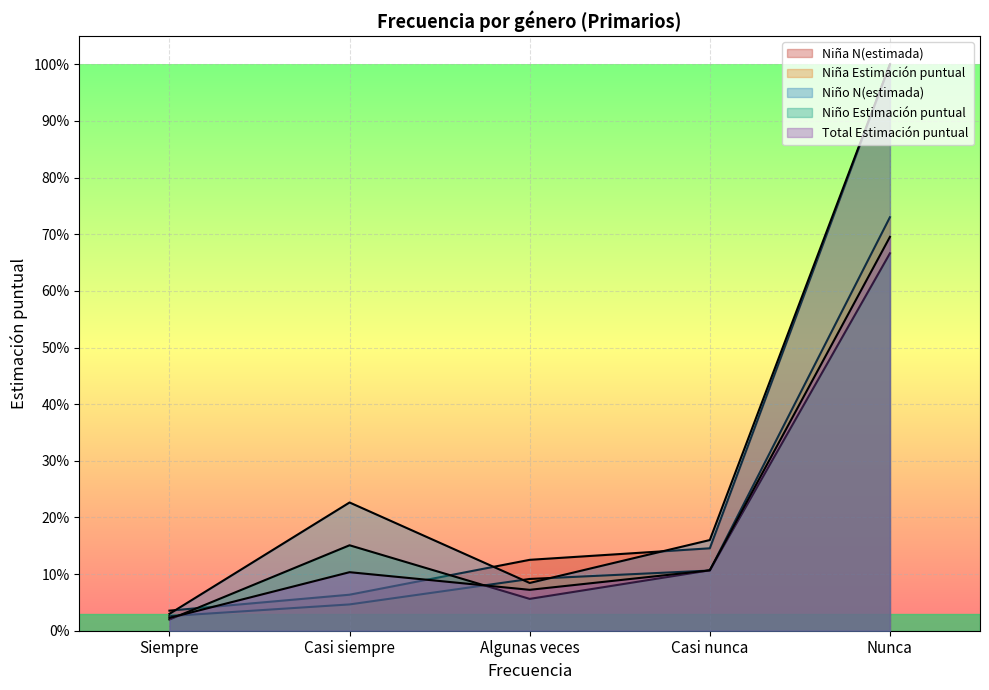

True or false: Niña N(estimada) has a value of 0.2 at Algunas veces.

False